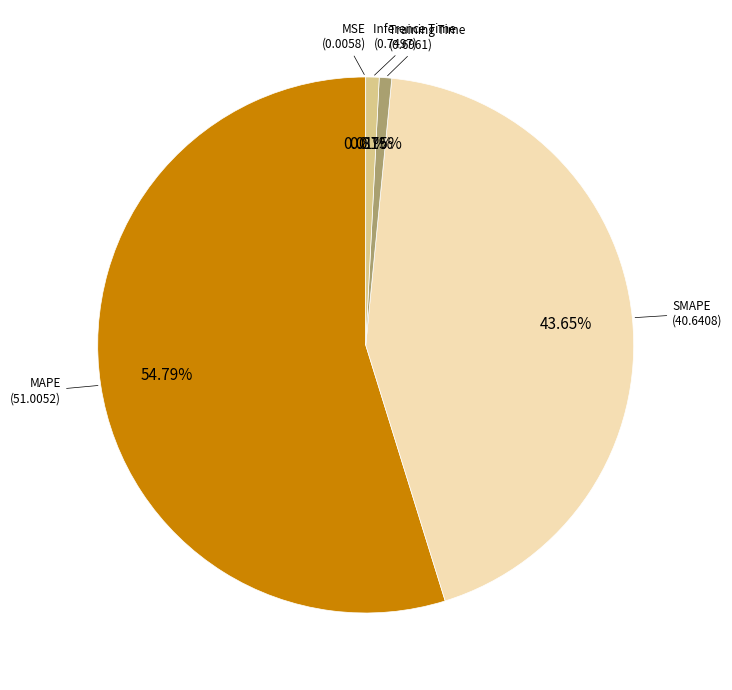

Is there any slice that represents more than half of the pie?

Yes